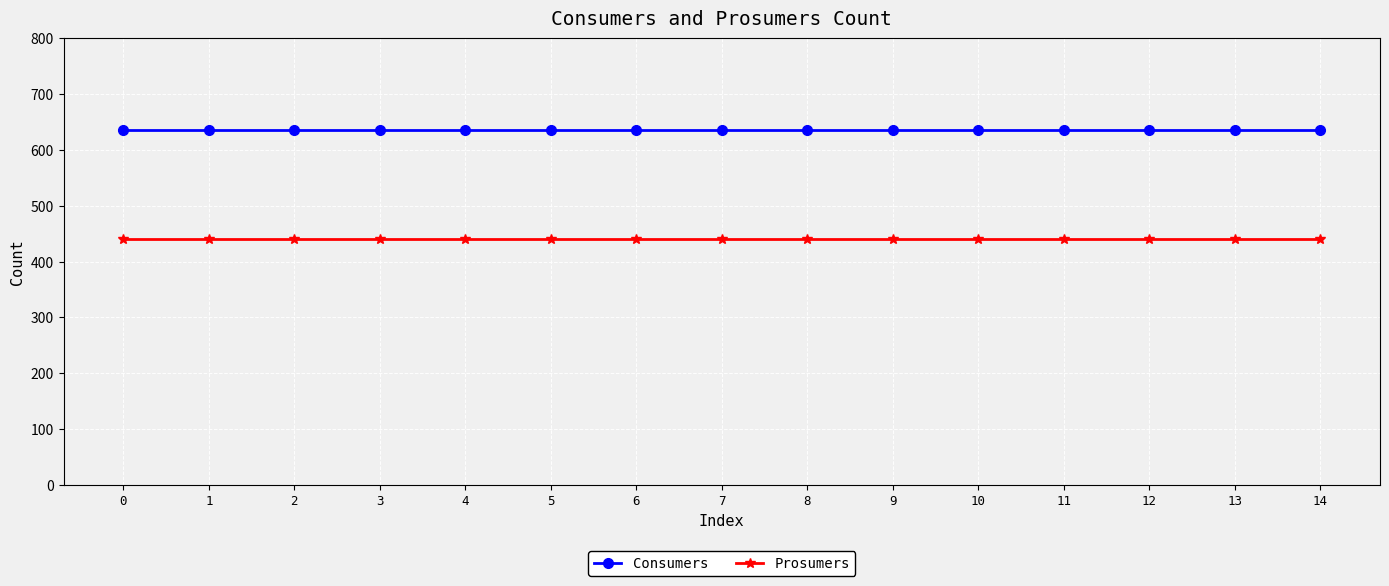

List the series in order of their overall mean, highest first.

Consumers, Prosumers